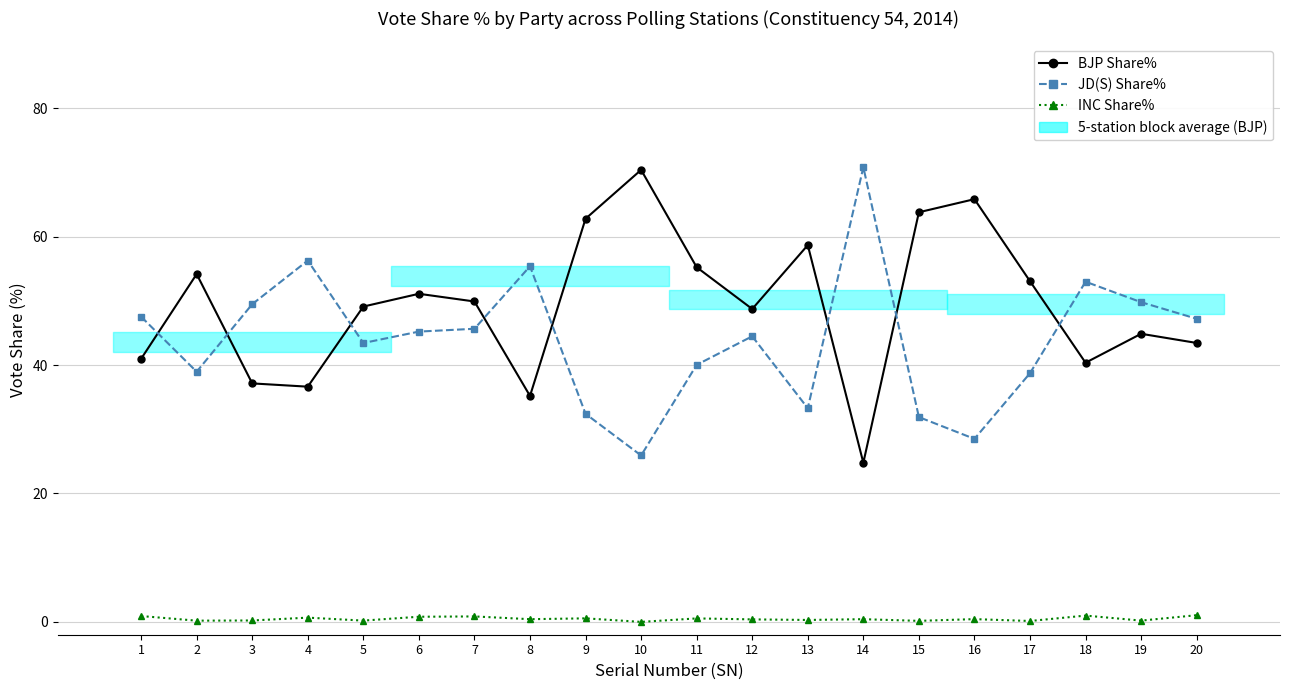

What is the difference between the maximum and minimum values in the INC Share% series?

1.0